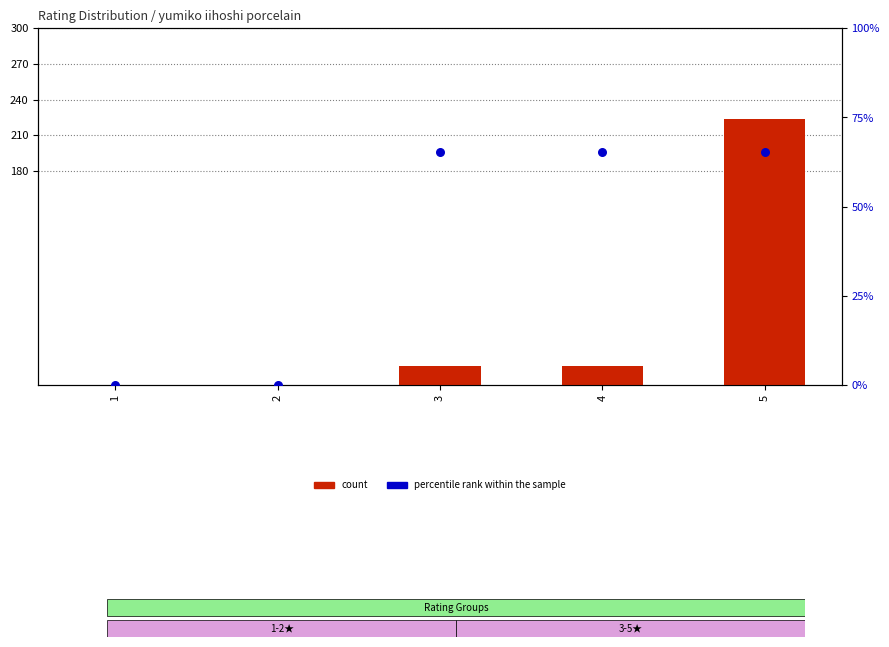

What are all the series names shown in the legend?

count, percentile rank within the sample